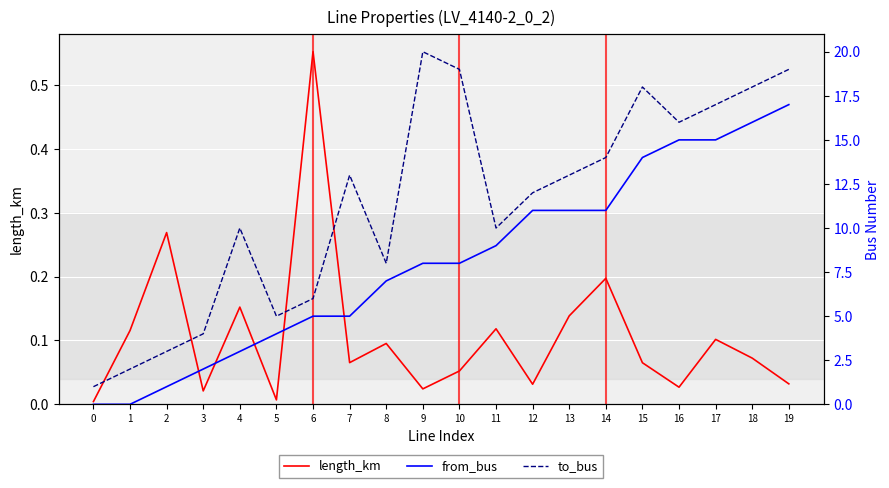

List the series in order of their overall mean, lowest first.

length_km, from_bus, to_bus